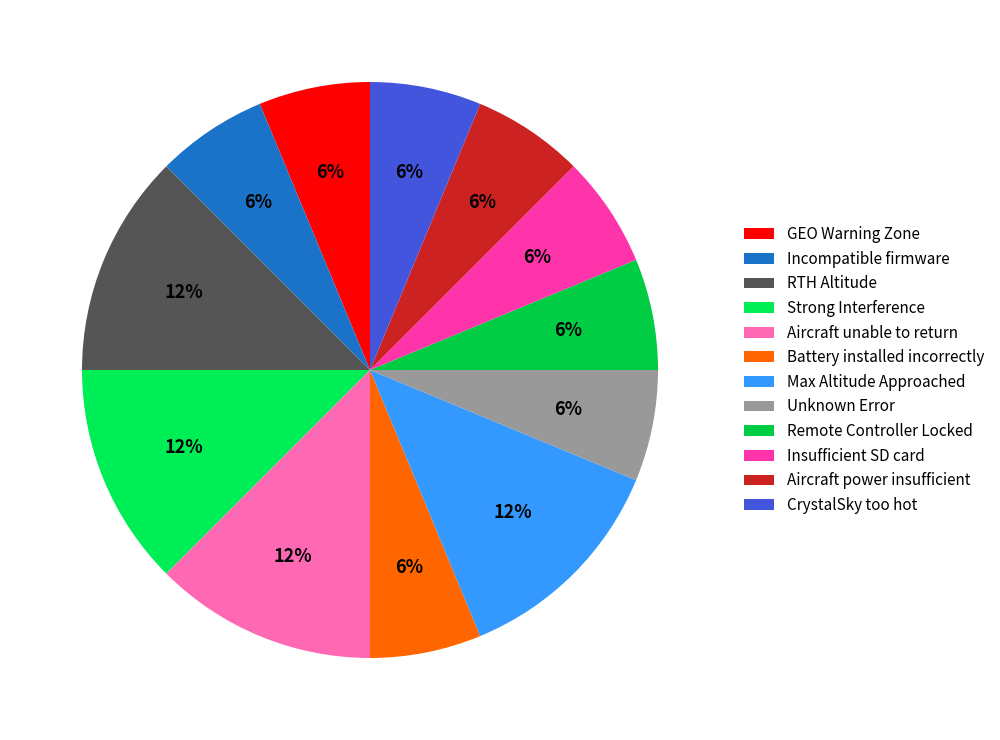

To the nearest percent, what percentage of the pie is Aircraft power insufficient?

6%